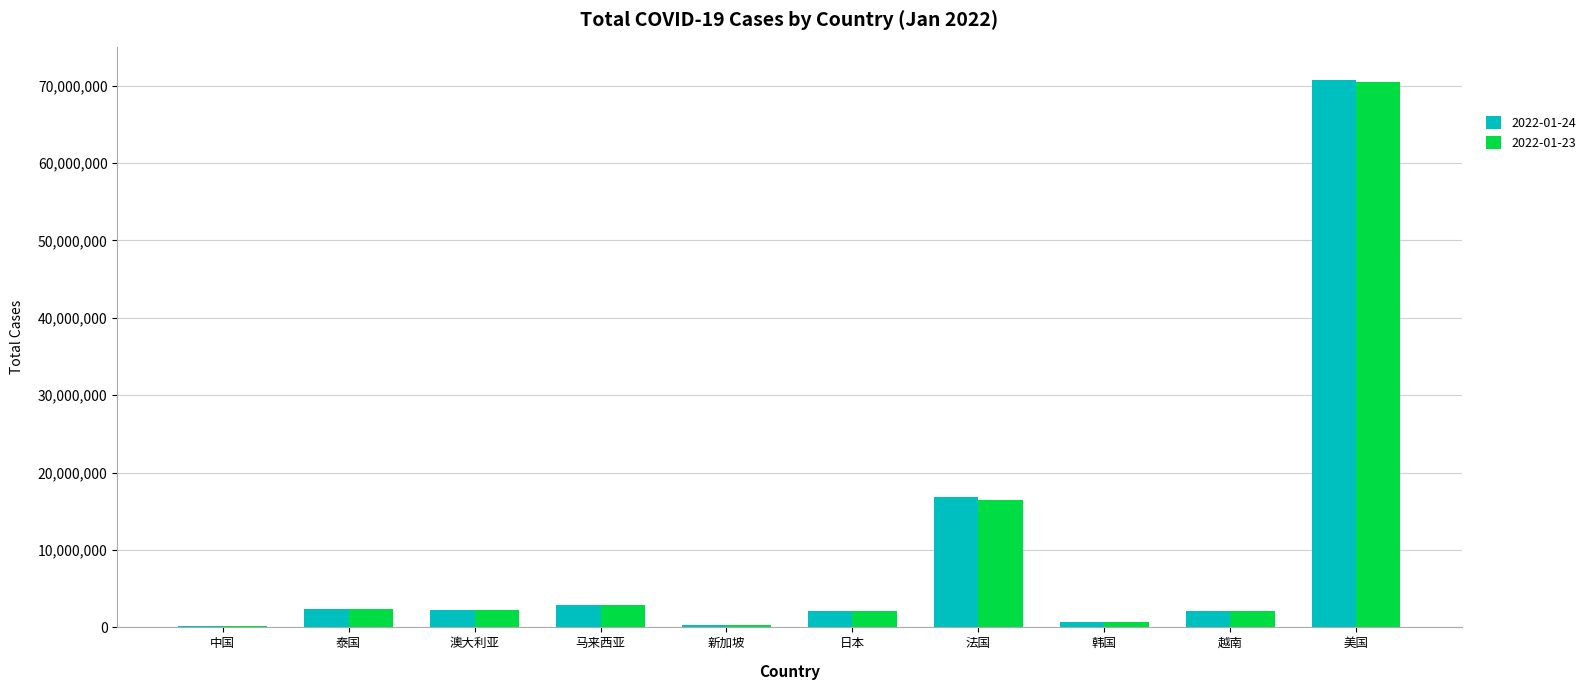

Is it true that 2022-01-23 equals 126254568 at 美国?

False